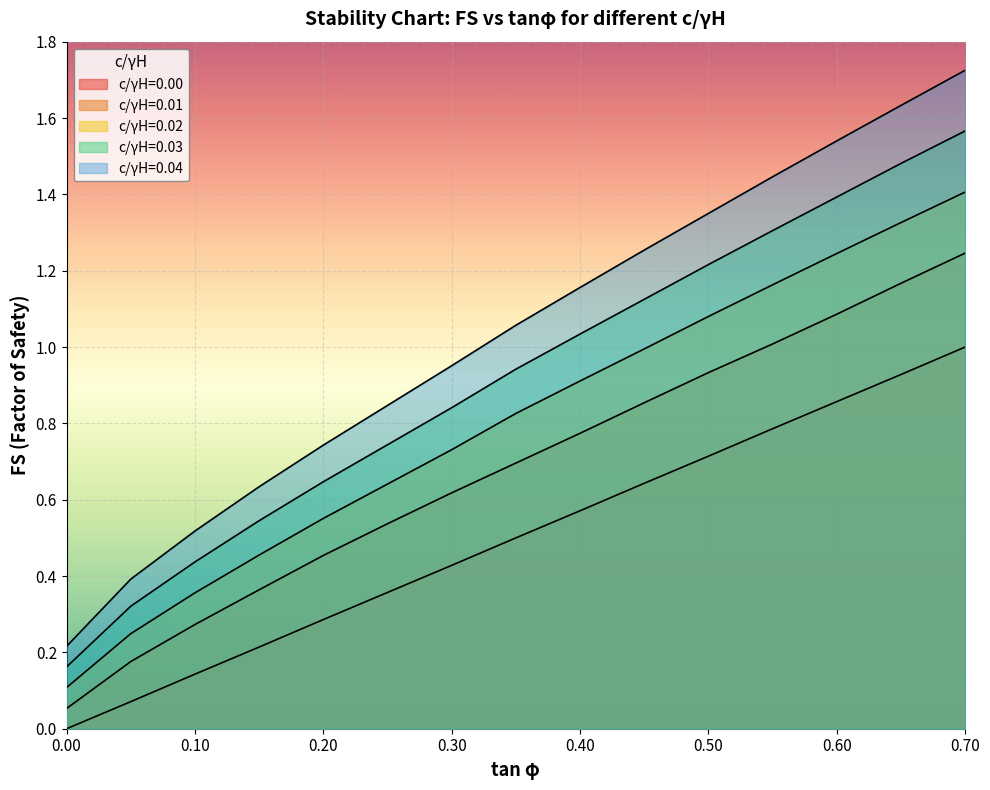

What is the maximum value for c/γH=0.00?

1.0